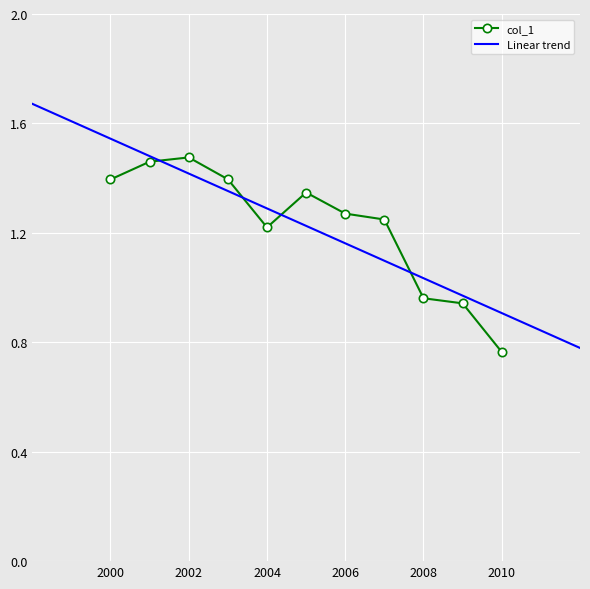

Where does the col_1 series first go above 1?

2000